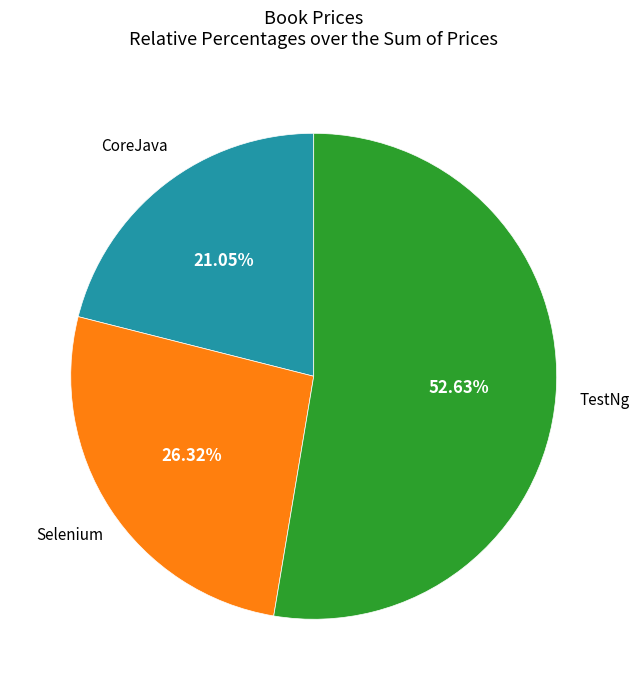

Is there a majority slice in this chart?

Yes